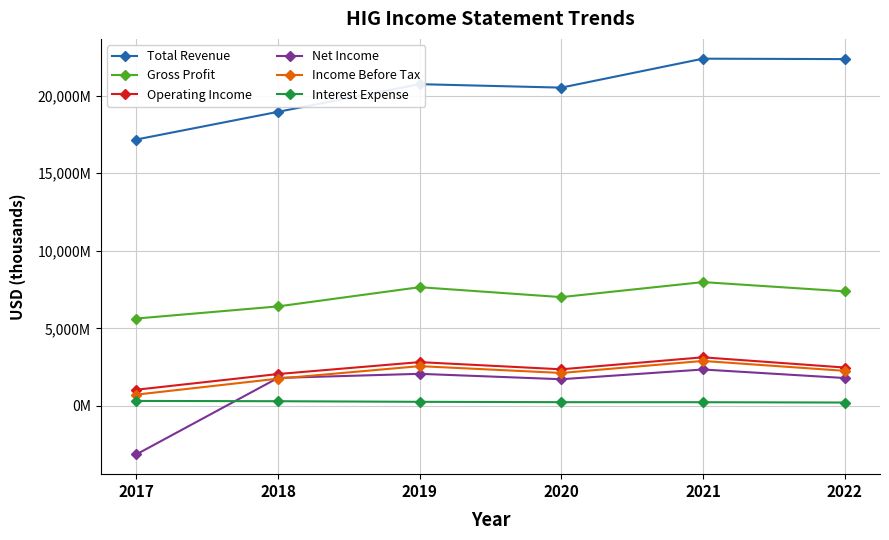

What are all the series names shown in the legend?

Total Revenue, Gross Profit, Operating Income, Net Income, Income Before Tax, Interest Expense